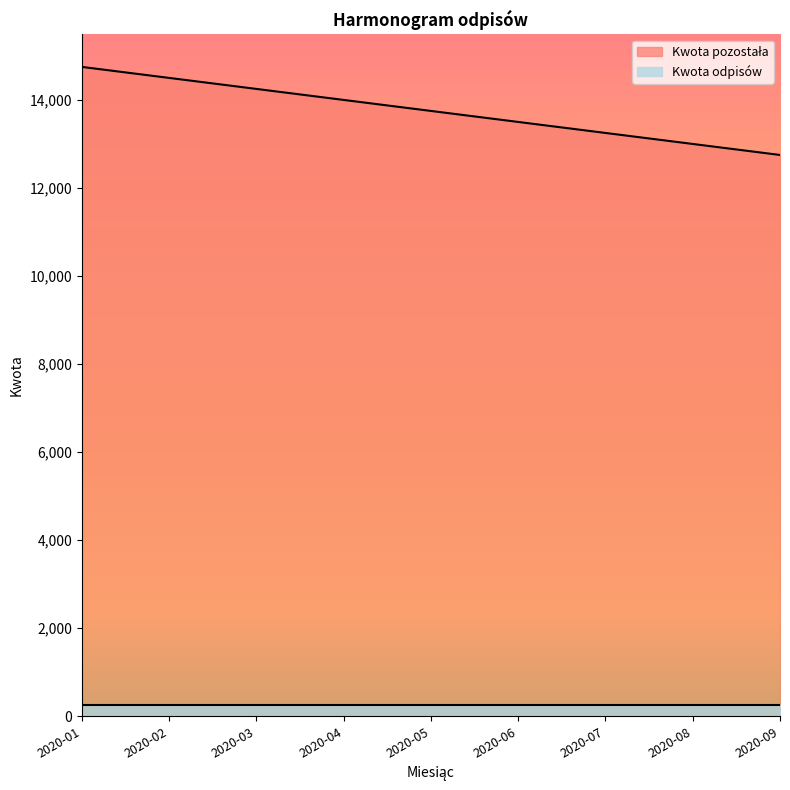

Between 2020-09 and 2020-03, which is larger?

2020-03